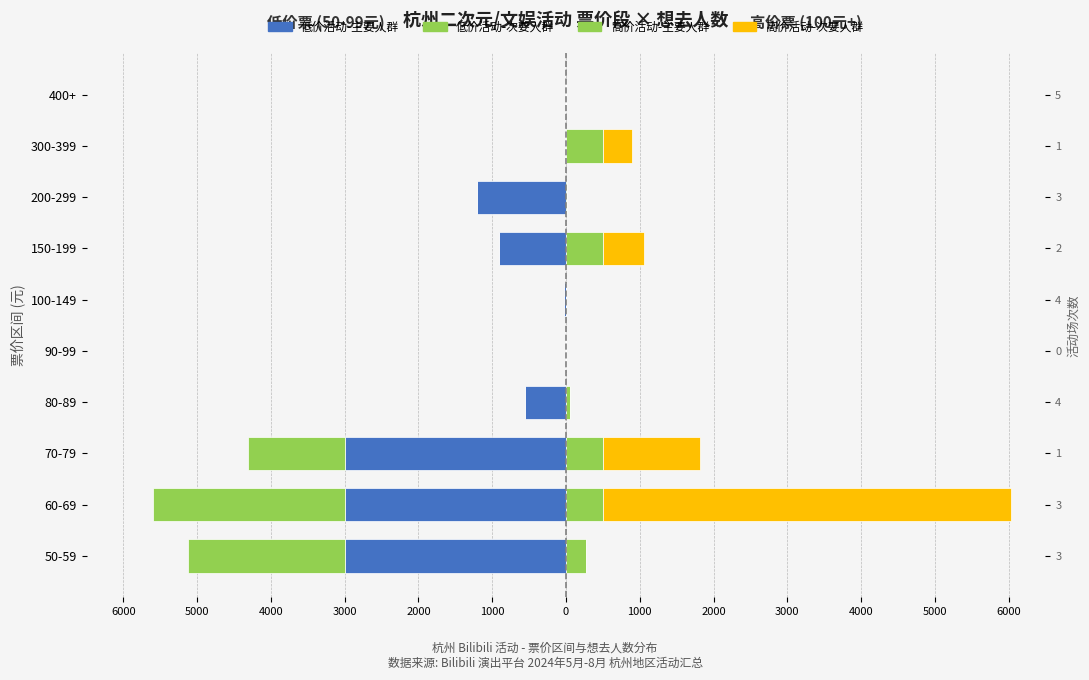

The 低价活动-次要人群 series shows -912 at 100-149. True or false?

False